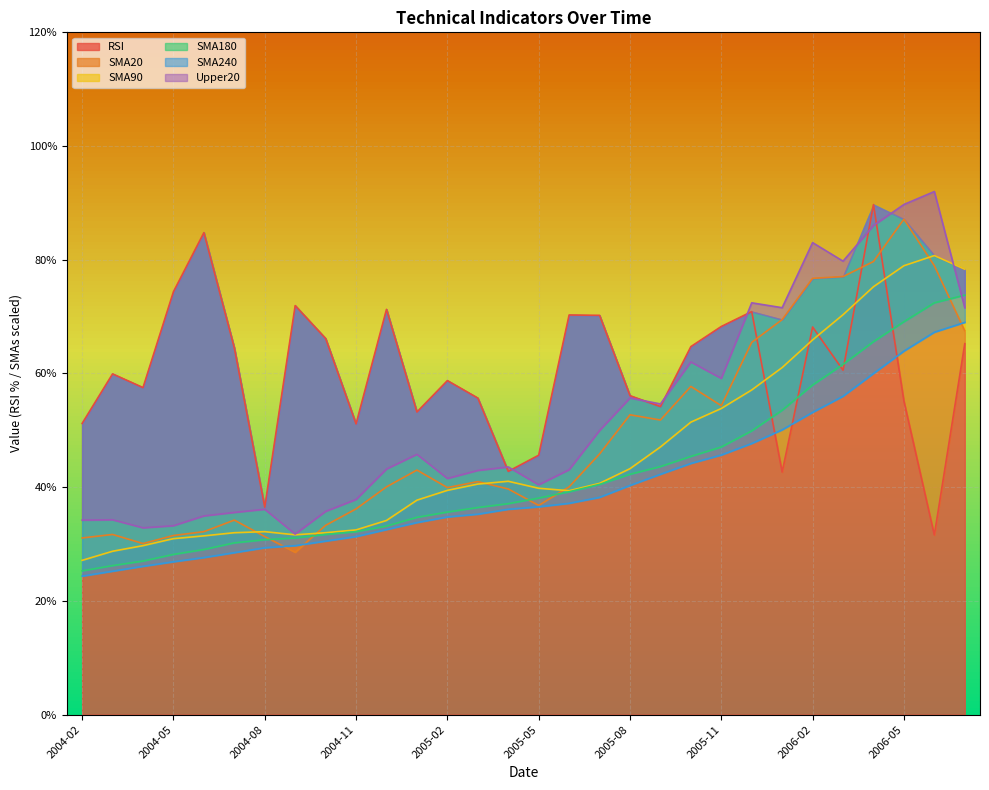

Read the RSI value at 2005-09.

54.2